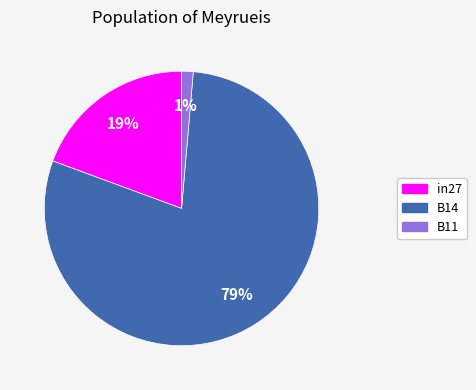

Which category has the biggest portion of the pie?

B14